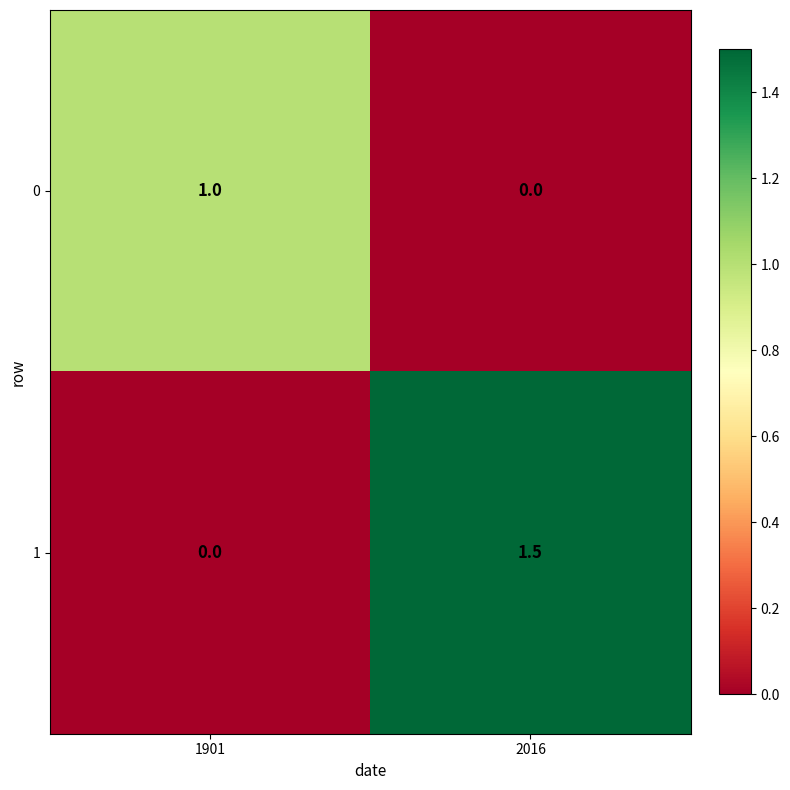

The 0 series shows 1.4 at 1901. True or false?

False